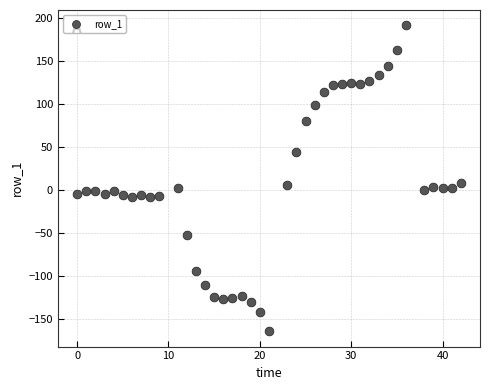

What is the range of X values (max minus min)?

42.0